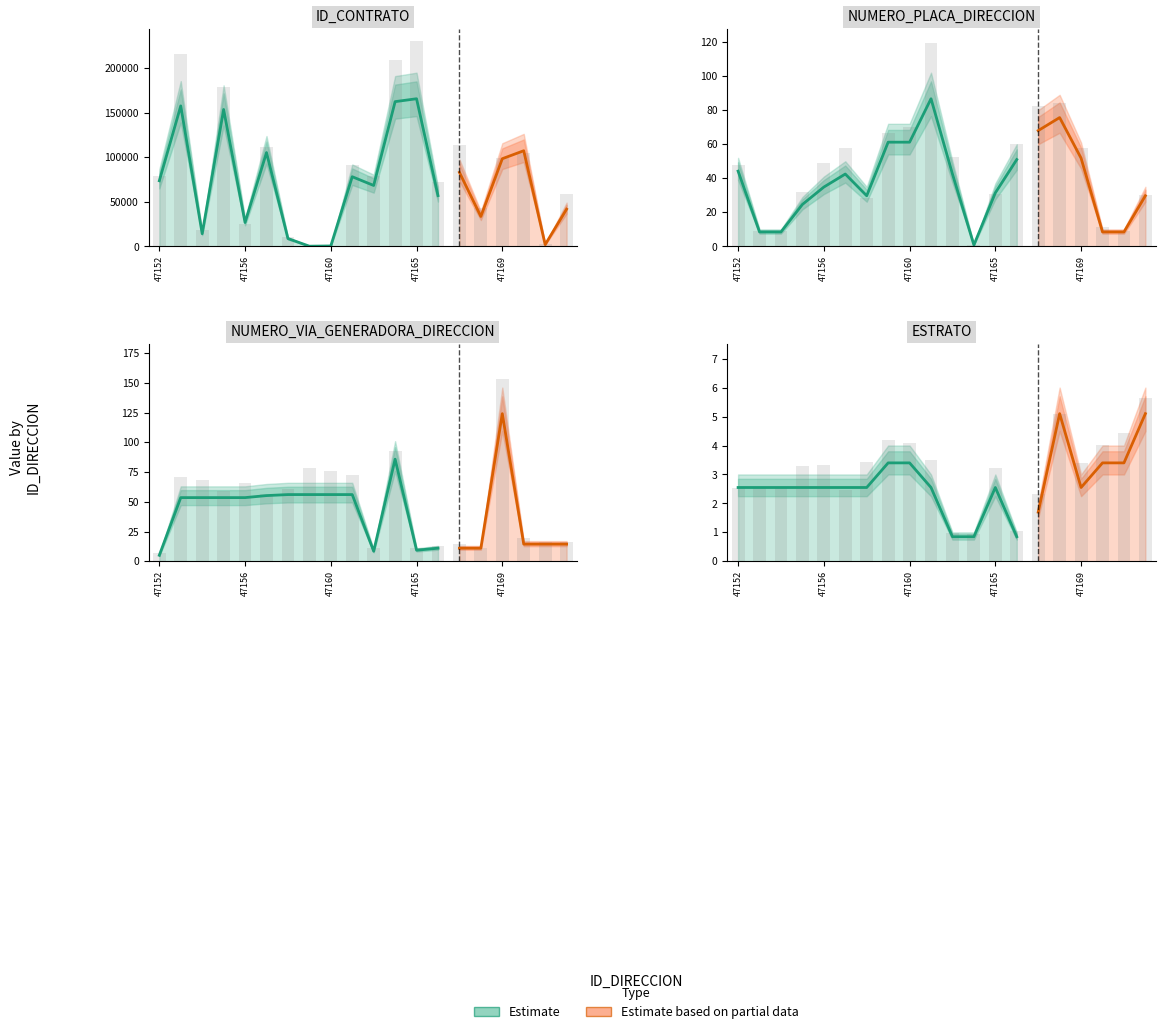

How many data points does each series have?

20